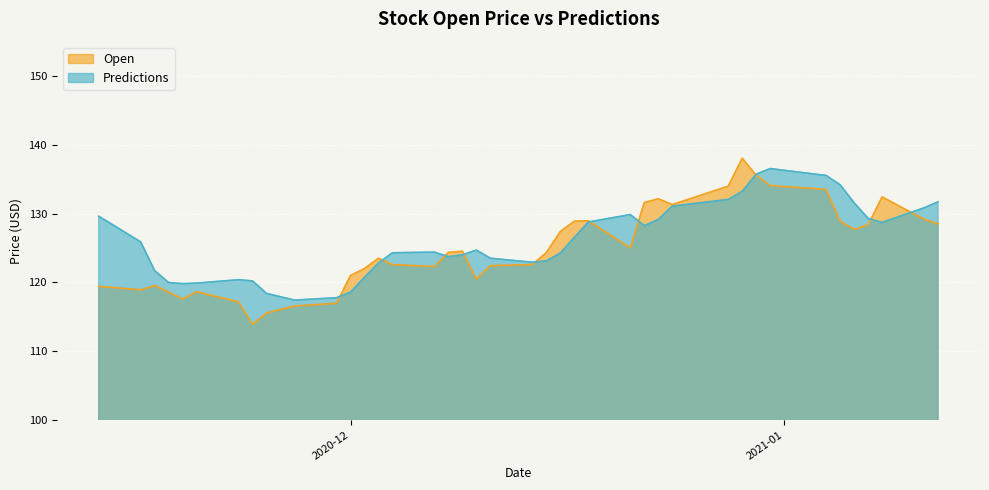

At which category does Open reach its first local peak?

2020-11-17